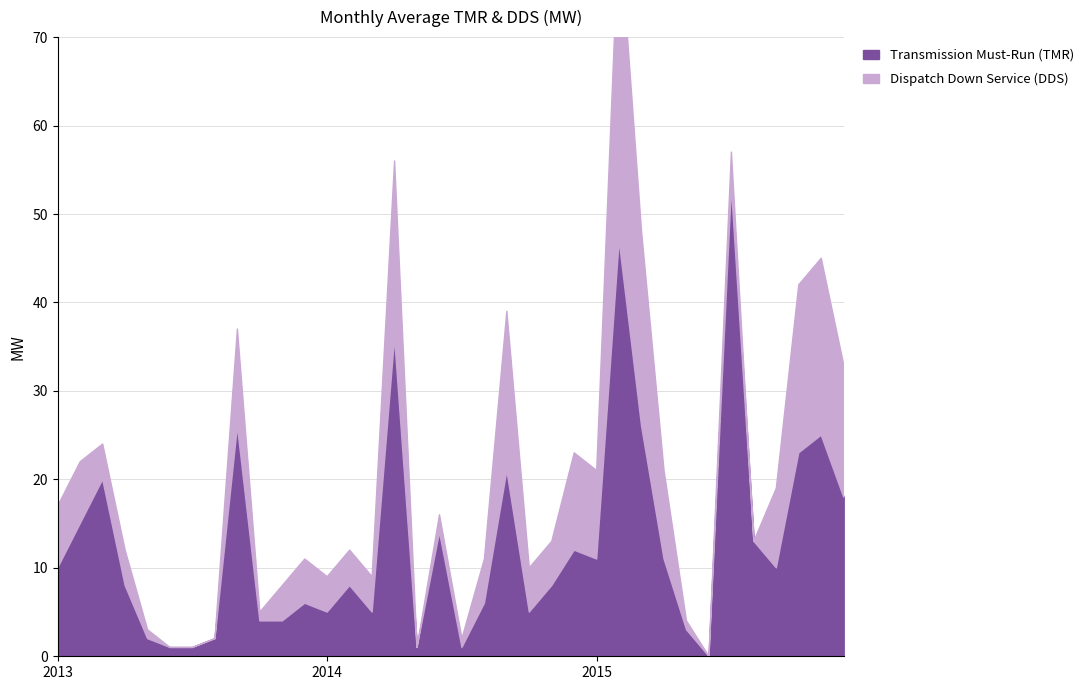

Reading left to right, extract all data points from this chart.

Transmission Must-Run (TMR): 10	15	20	8	2	1	1	2	26	4	4	6	5	8	5	36	1	14	1	6	21	5	8	12	11	47	26	11	3	0	53	13	10	23	25	18
Dispatch Down Service (DDS): 7	7	4	4	1	0	0	0	11	1	4	5	4	4	4	20	0	2	1	5	18	5	5	11	10	36	22	10	1	0	4	0	9	19	20	15